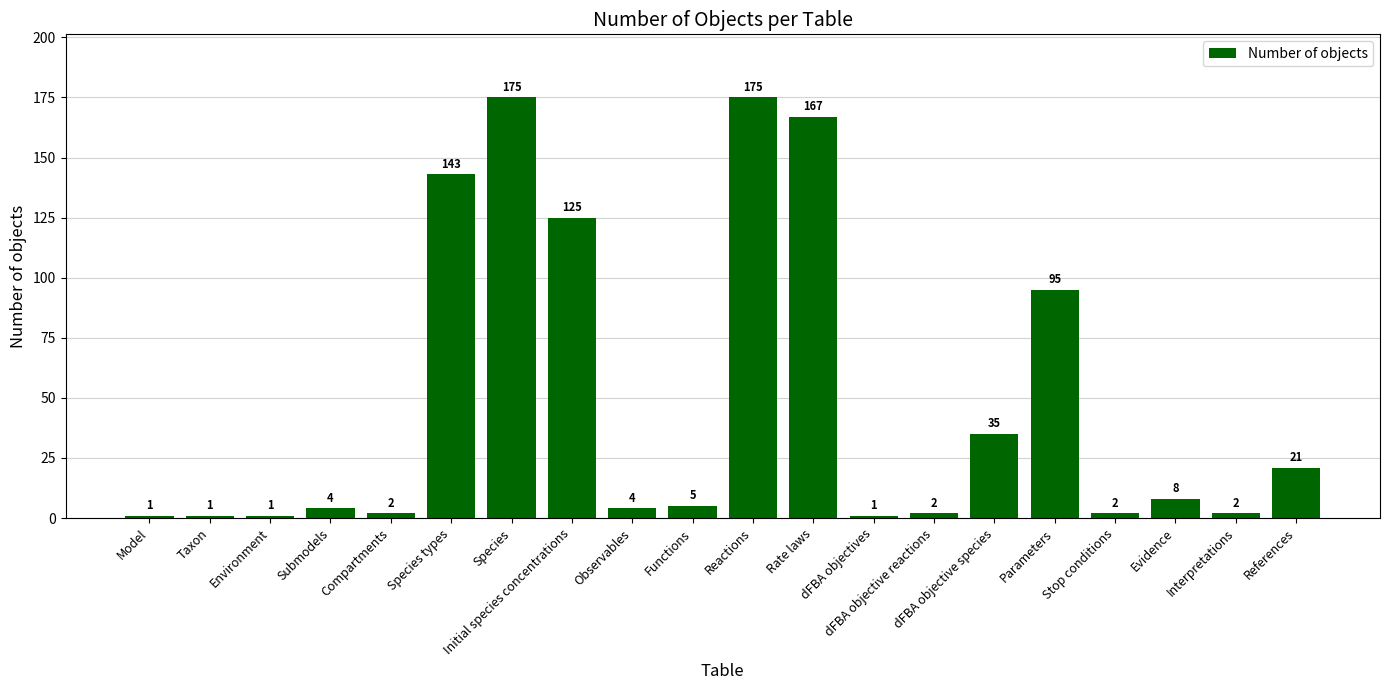

Approximately how many times larger is the value at Species types compared to Interpretations?

71.5